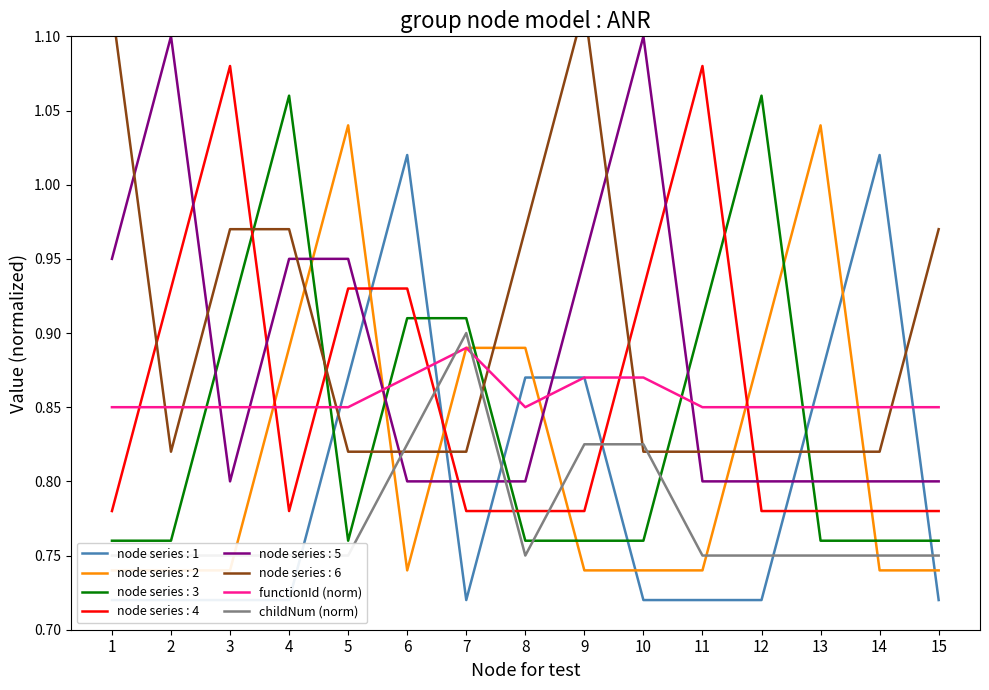

Read the childNum (norm) value at 12.

0.8